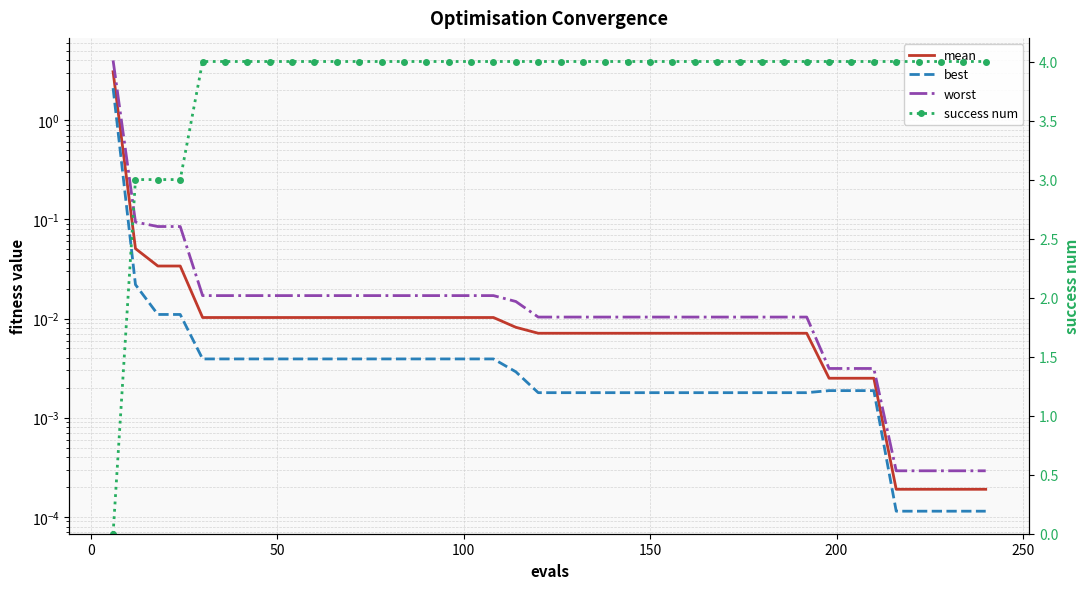

What is the average value of the best series?

0.1